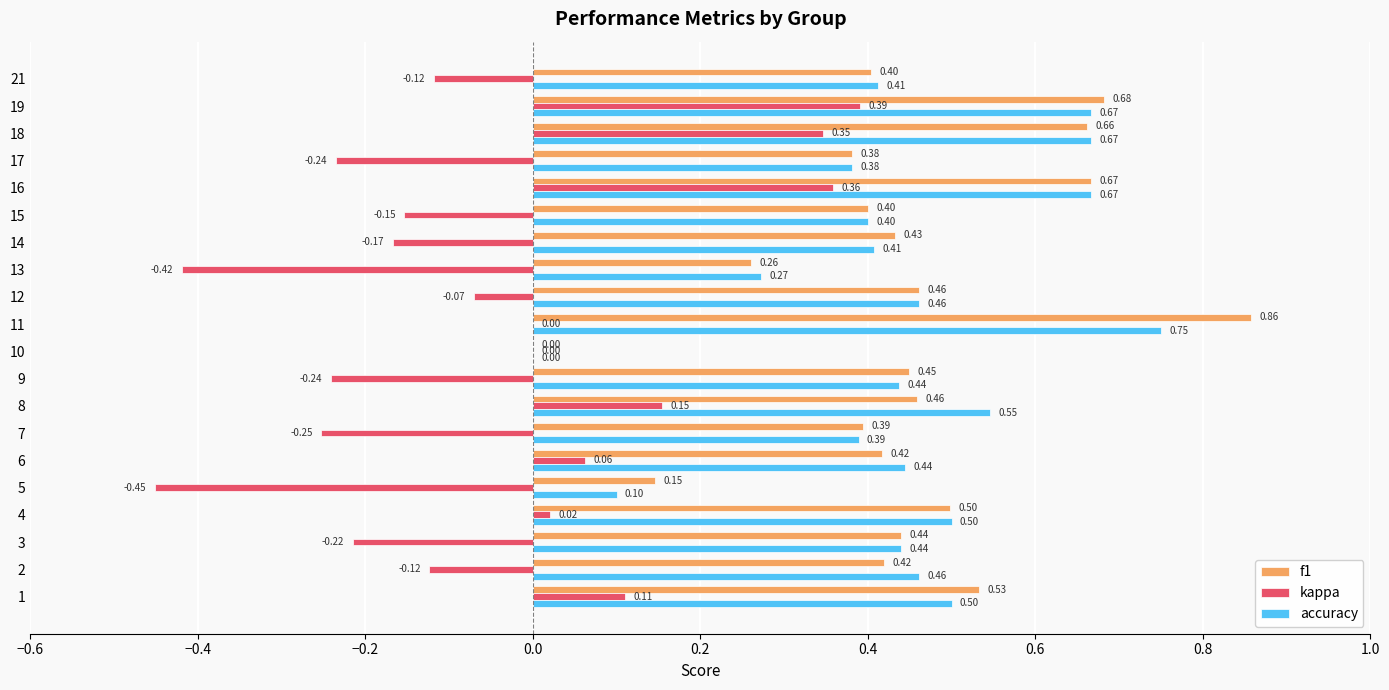

What is the sum of the kappa values at 19 and 10?

0.4